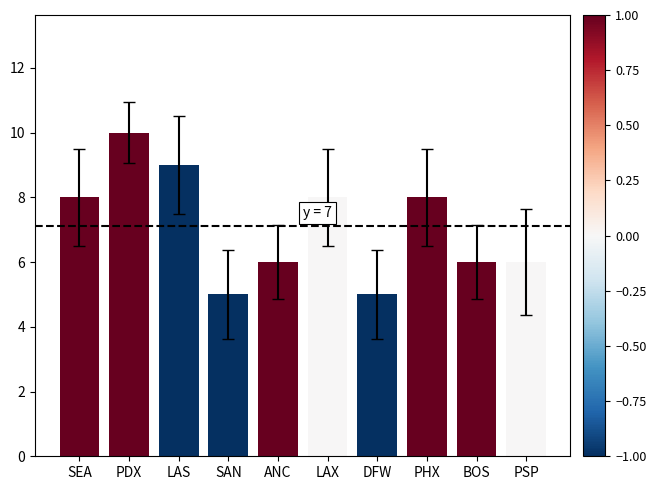

What is the difference between the values at SAN and SEA?

3